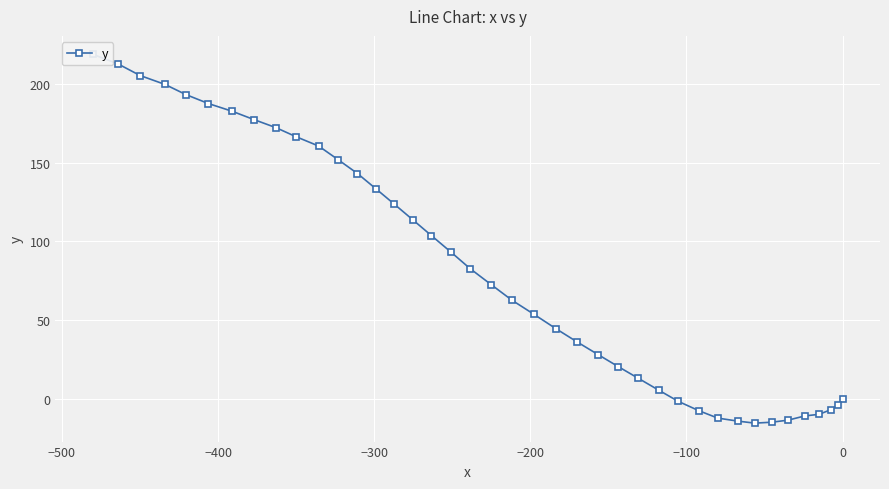

How many interior local valleys (lower than both neighbors) does the data have?

1